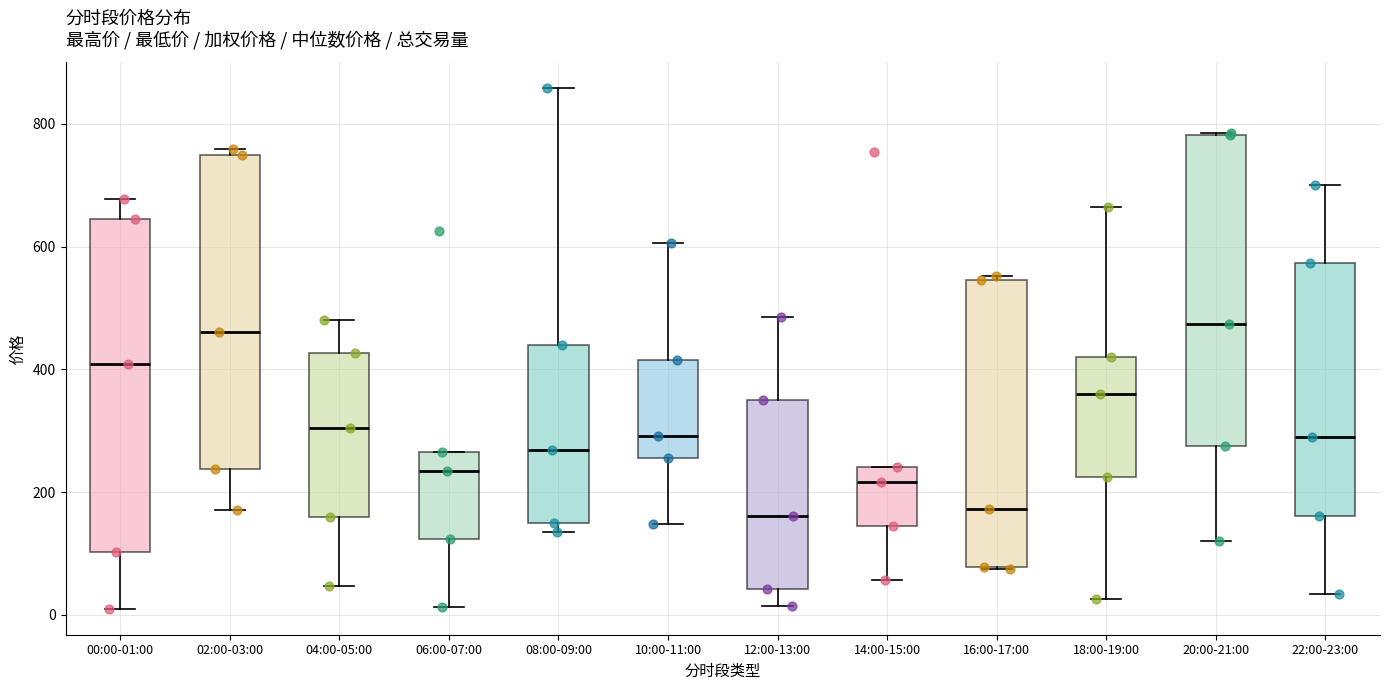

Reading left to right, read every box against the y-axis: the position of its median line, the range the box covers, and the ends of its whiskers. The values are not printed on the chart, so give them approximately, as read against the axis.

00:00-01:00: median 400, box 100 to 640, whiskers 0 to 680
02:00-03:00: median 460, box 240 to 740, whiskers 180 to 760
04:00-05:00: median 300, box 160 to 420, whiskers 40 to 480
06:00-07:00: median 240, box 120 to 260, whiskers 20 to 260
08:00-09:00: median 260, box 140 to 440, whiskers 140 (just below the box's lower edge) to 860
10:00-11:00: median 300, box 260 to 420, whiskers 140 to 600
12:00-13:00: median 160, box 40 to 360, whiskers 20 to 480
14:00-15:00: median 220, box 140 to 240, whiskers 60 to 240
16:00-17:00: median 180, box 80 to 540, whiskers 80 to 560
18:00-19:00: median 360, box 220 to 420, whiskers 20 to 660
20:00-21:00: median 480, box 280 to 780, whiskers 120 to 780
22:00-23:00: median 280, box 160 to 580, whiskers 40 to 700